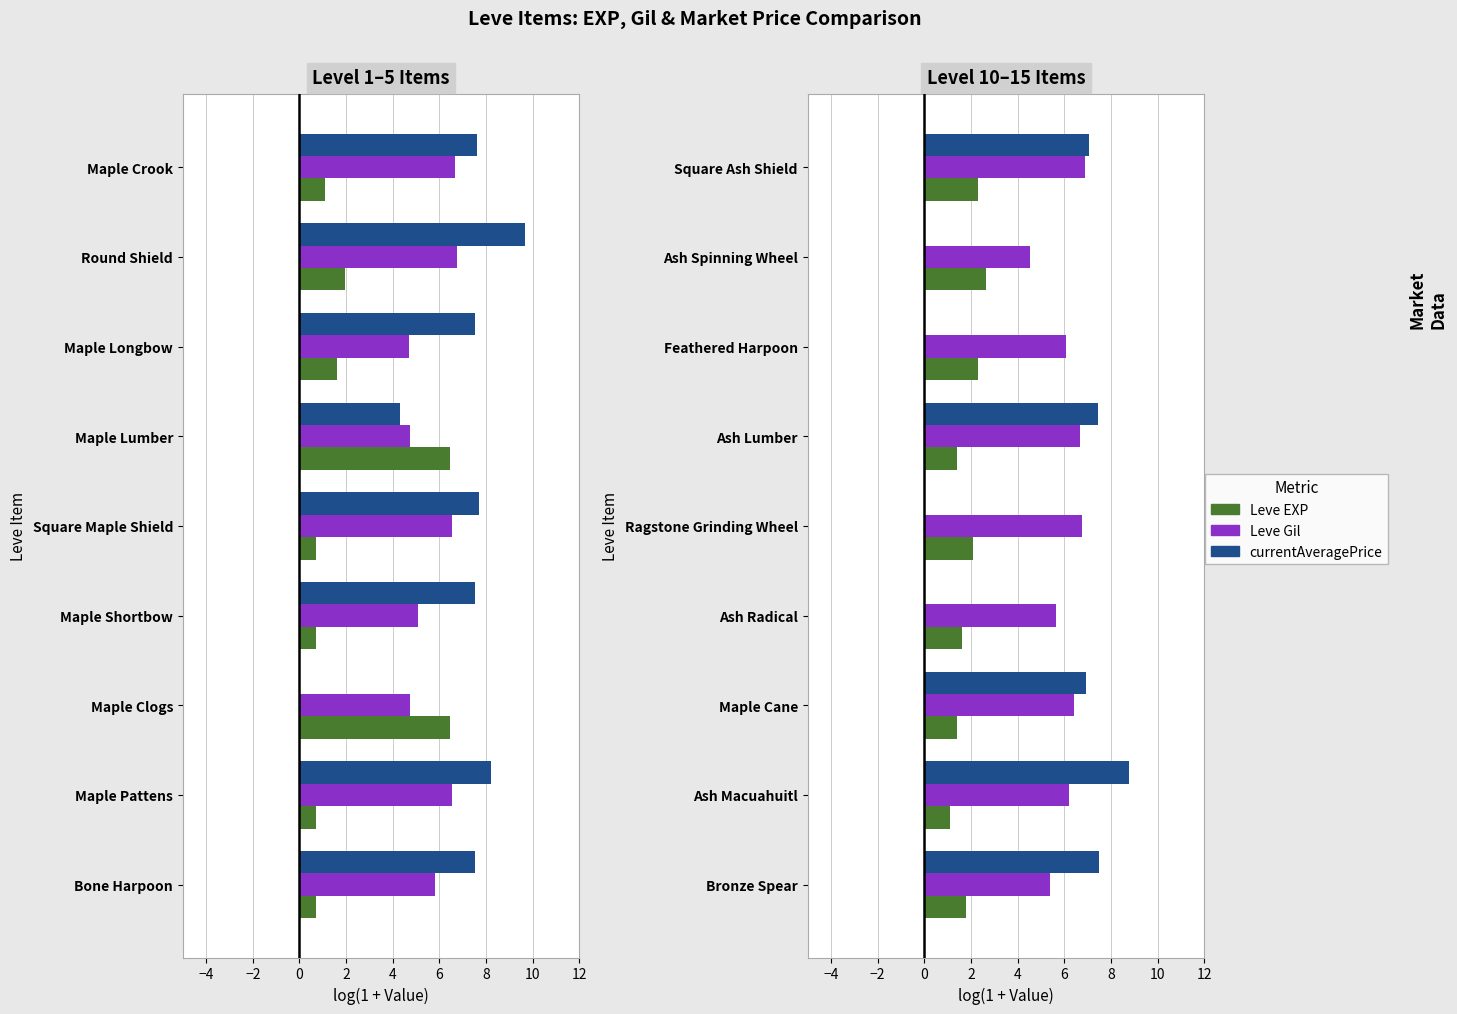

True or false: Leve EXP has a value of 3.5 at Feathered Harpoon.

False